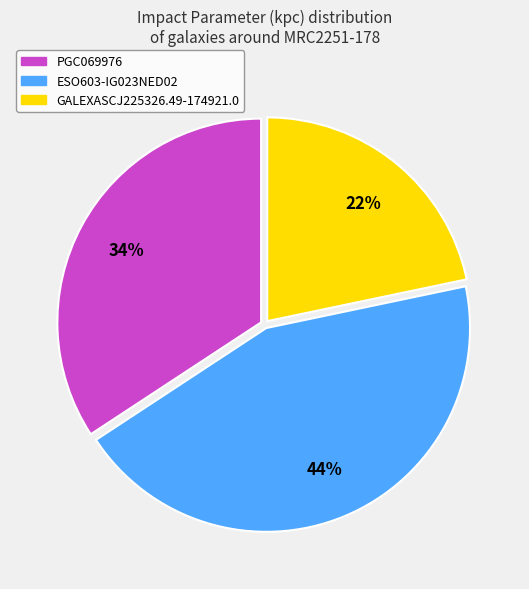

Which category has the biggest portion of the pie?

ESO603-IG023NED02